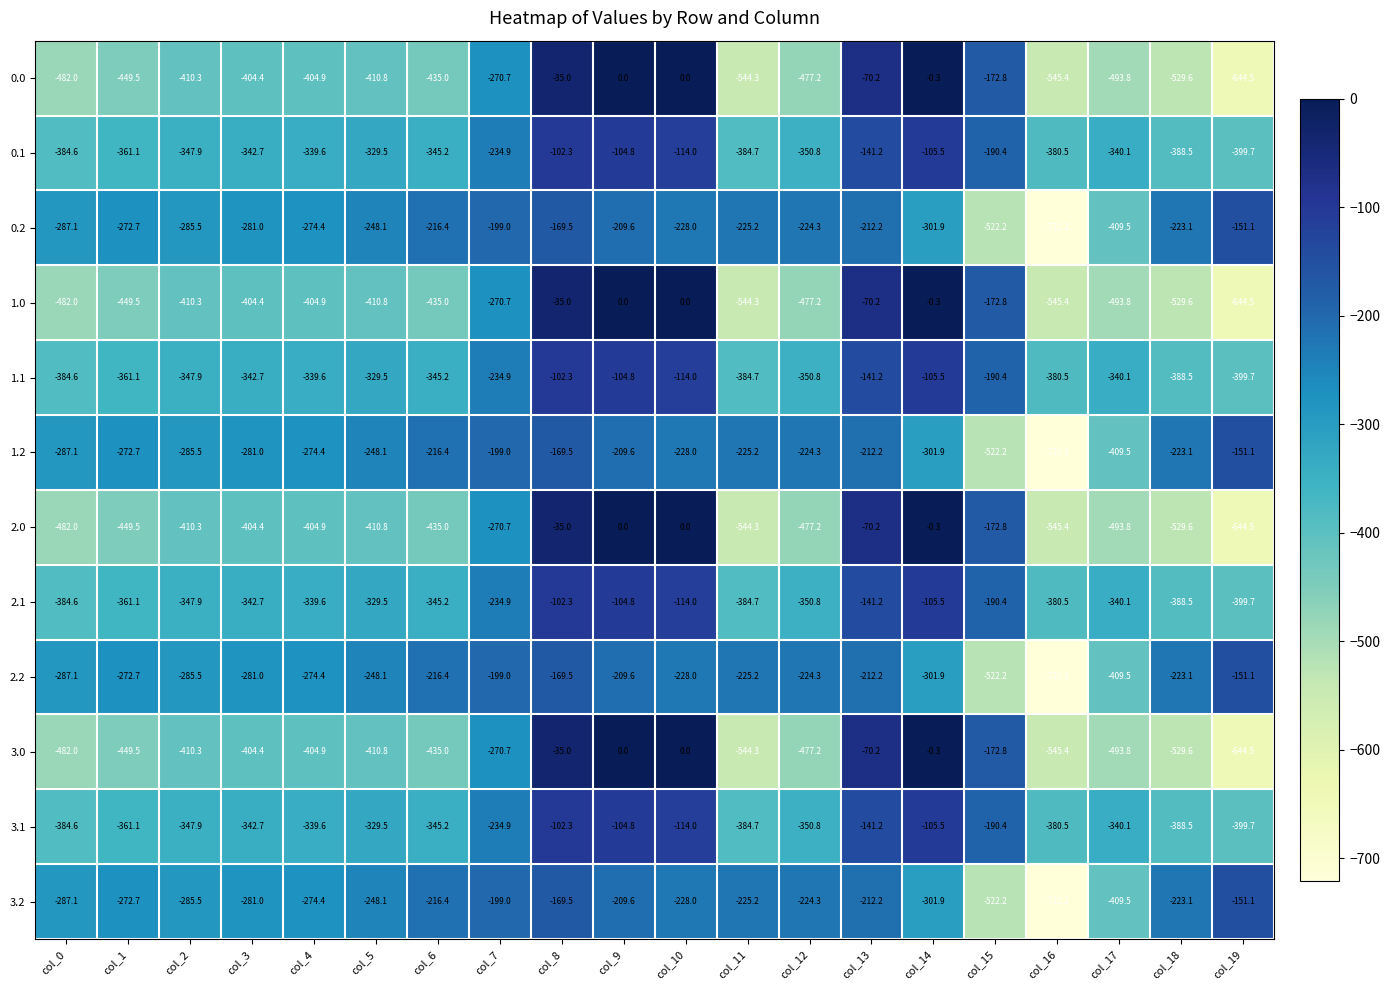

What is the difference between the second highest and second lowest values in the 3.2 series?

352.7